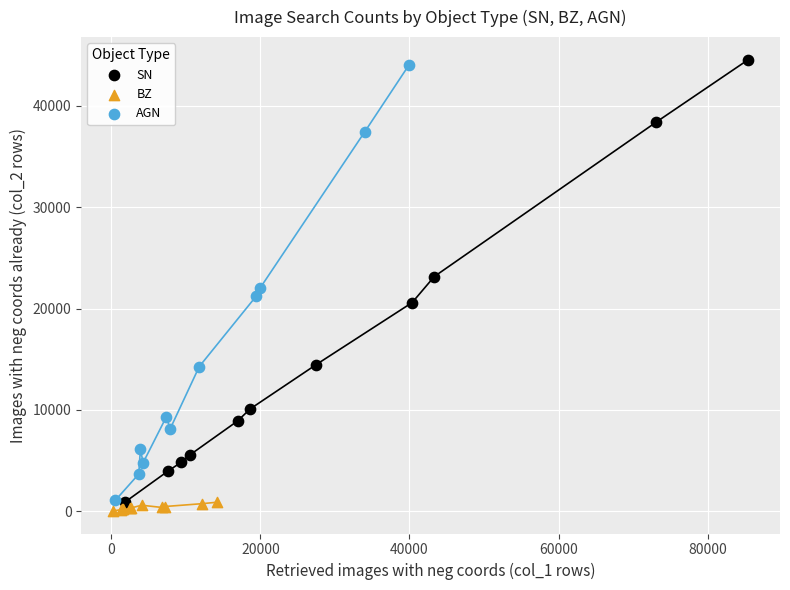

Which series has the largest Y range (max minus min)?

SN